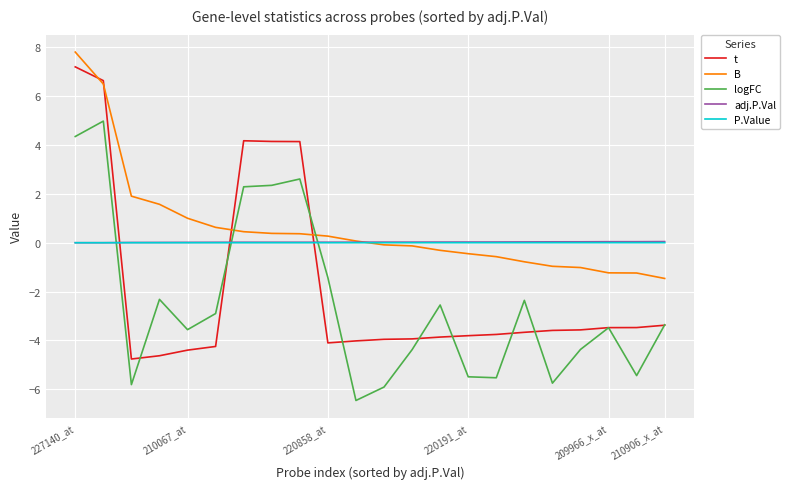

True or false: P.Value and t intersect in this chart.

True